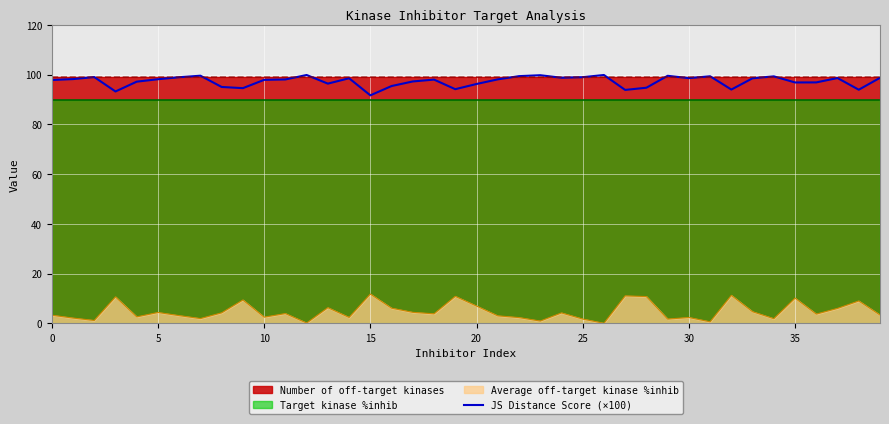

The value of JS Distance Score (×100) at 20 is 96.3. True or false?

True